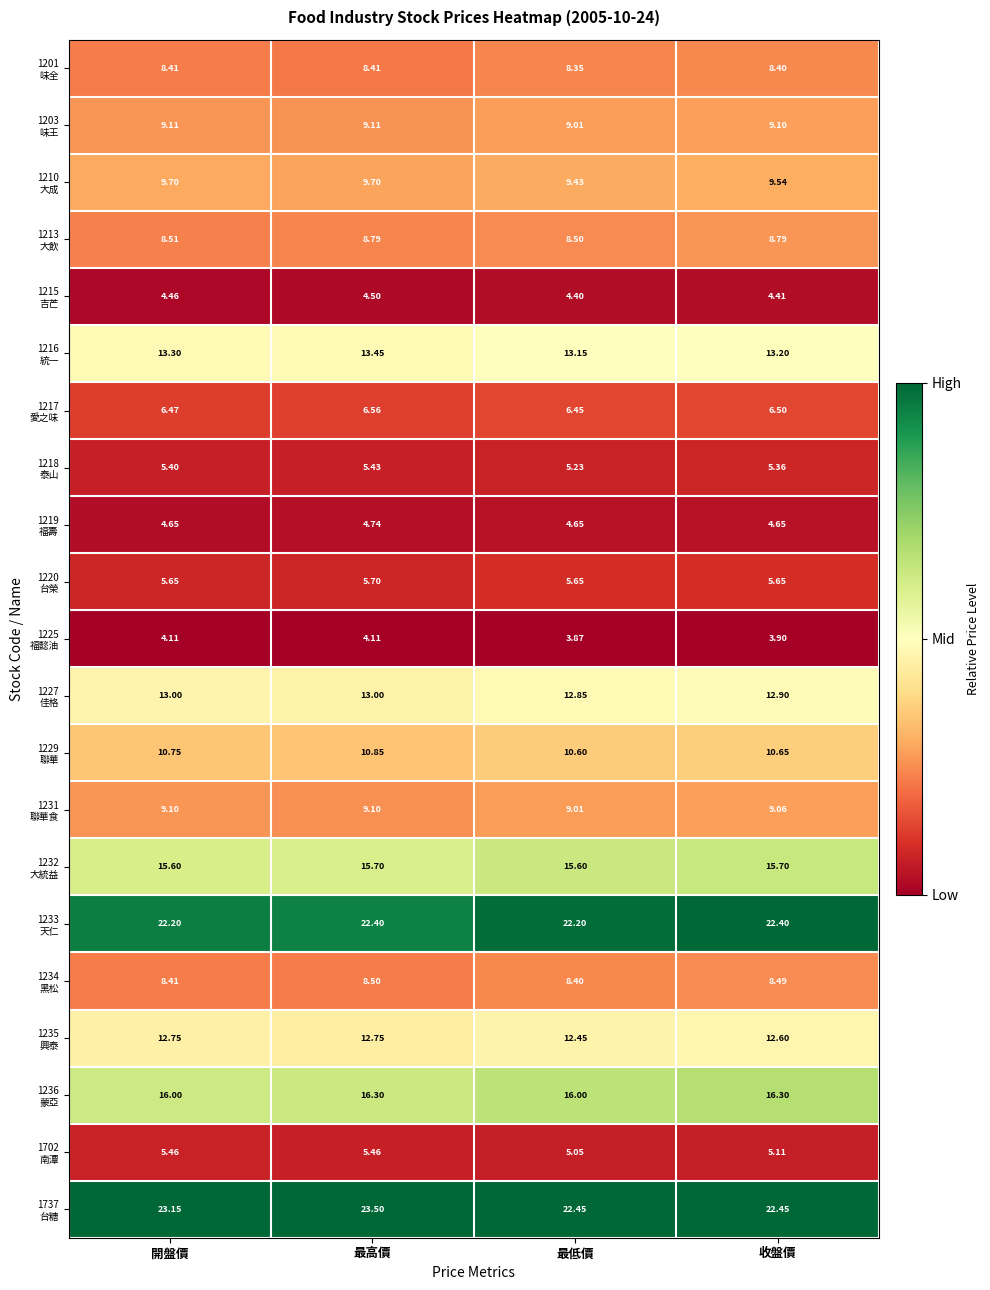

At which category is the sum across all series the highest?

最高價